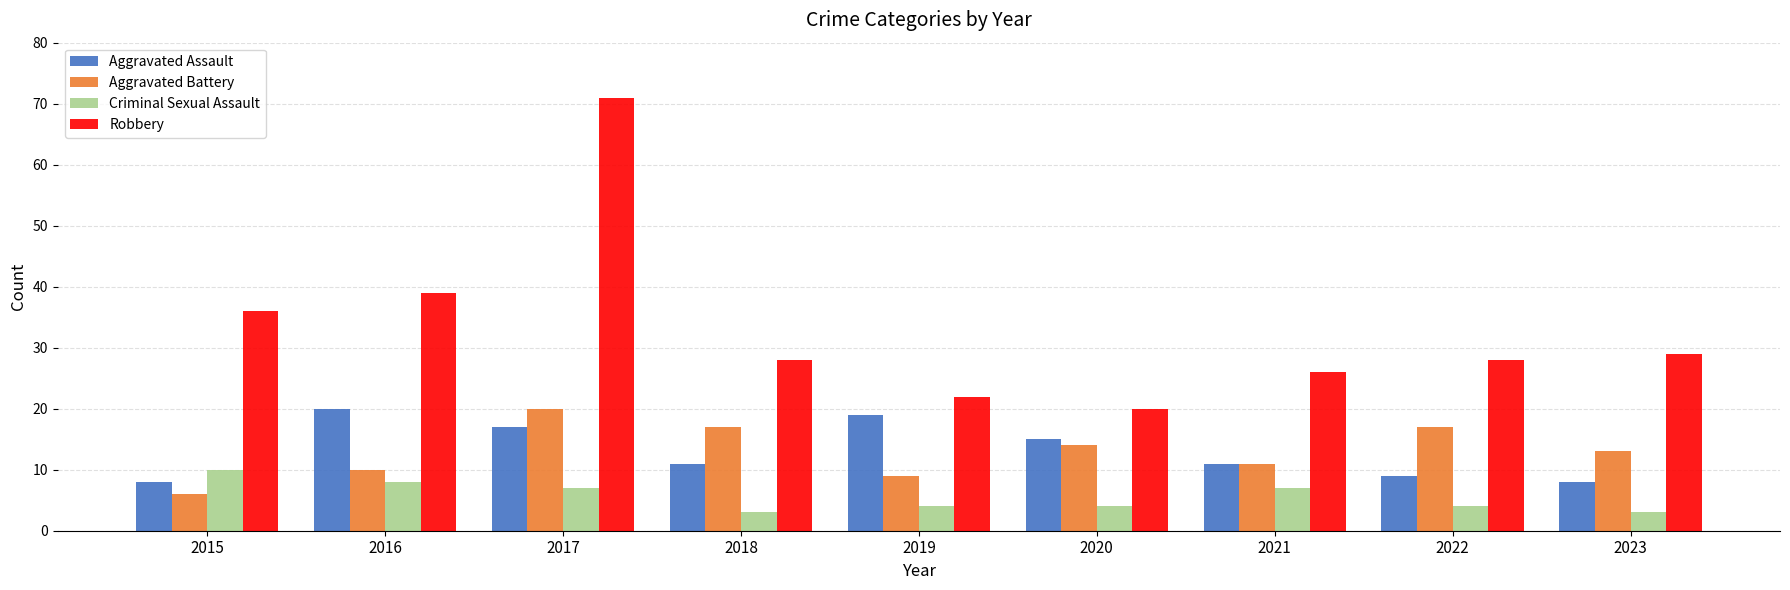

The Robbery series shows 71 at 2017. True or false?

True